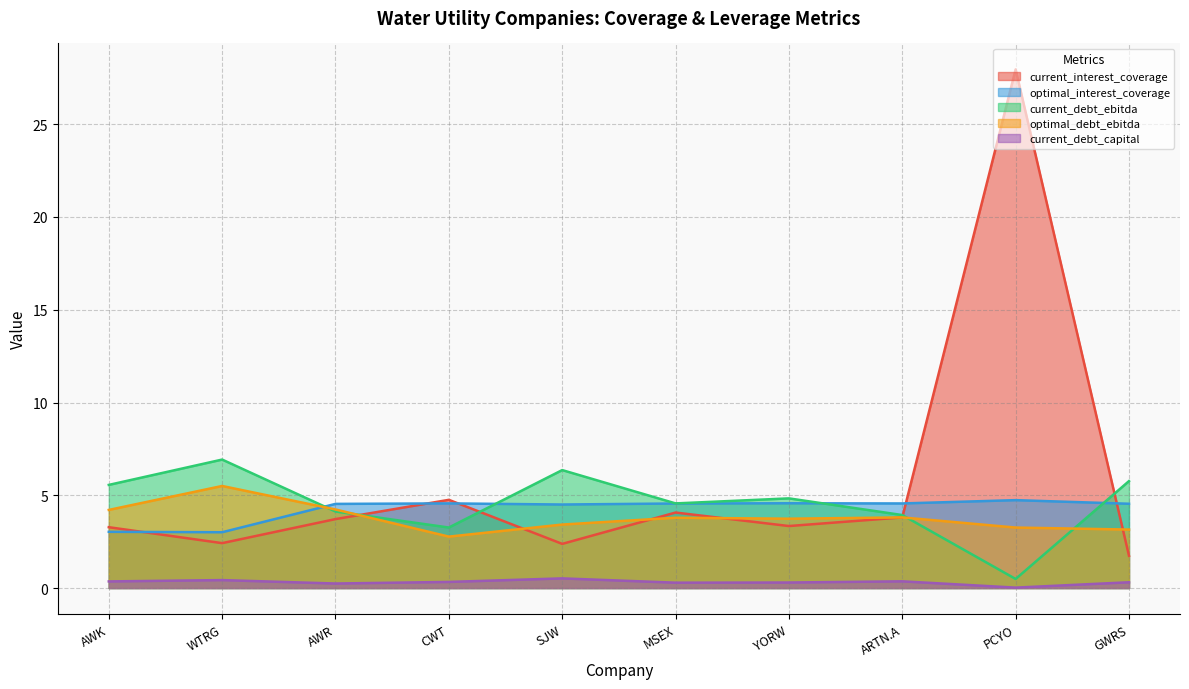

Is the value of current_interest_coverage at ARTN.A greater than the value of current_debt_capital at PCYO?

Yes